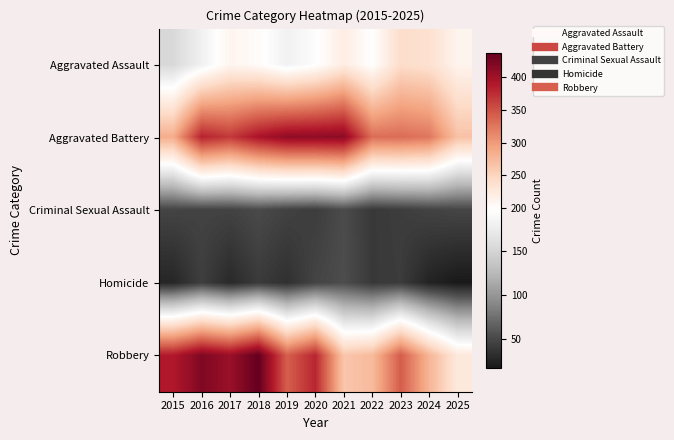

Reading left to right, what are all the values shown in this chart?

Aggravated Assault: 2015=153	2016=180	2017=209	2018=201	2019=181	2020=194	2021=220	2022=196	2023=241	2024=236	2025=211
Aggravated Battery: 2015=285	2016=382	2017=367	2018=394	2019=411	2020=412	2021=414	2022=331	2023=332	2024=325	2025=267
Criminal Sexual Assault: 2015=47	2016=46	2017=46	2018=51	2019=45	2020=42	2021=52	2022=39	2023=42	2024=46	2025=48
Homicide: 2015=26	2016=43	2017=28	2018=40	2019=33	2020=47	2021=53	2022=39	2023=41	2024=24	2025=17
Robbery: 2015=389	2016=421	2017=405	2018=438	2019=341	2020=380	2021=263	2022=273	2023=343	2024=278	2025=226